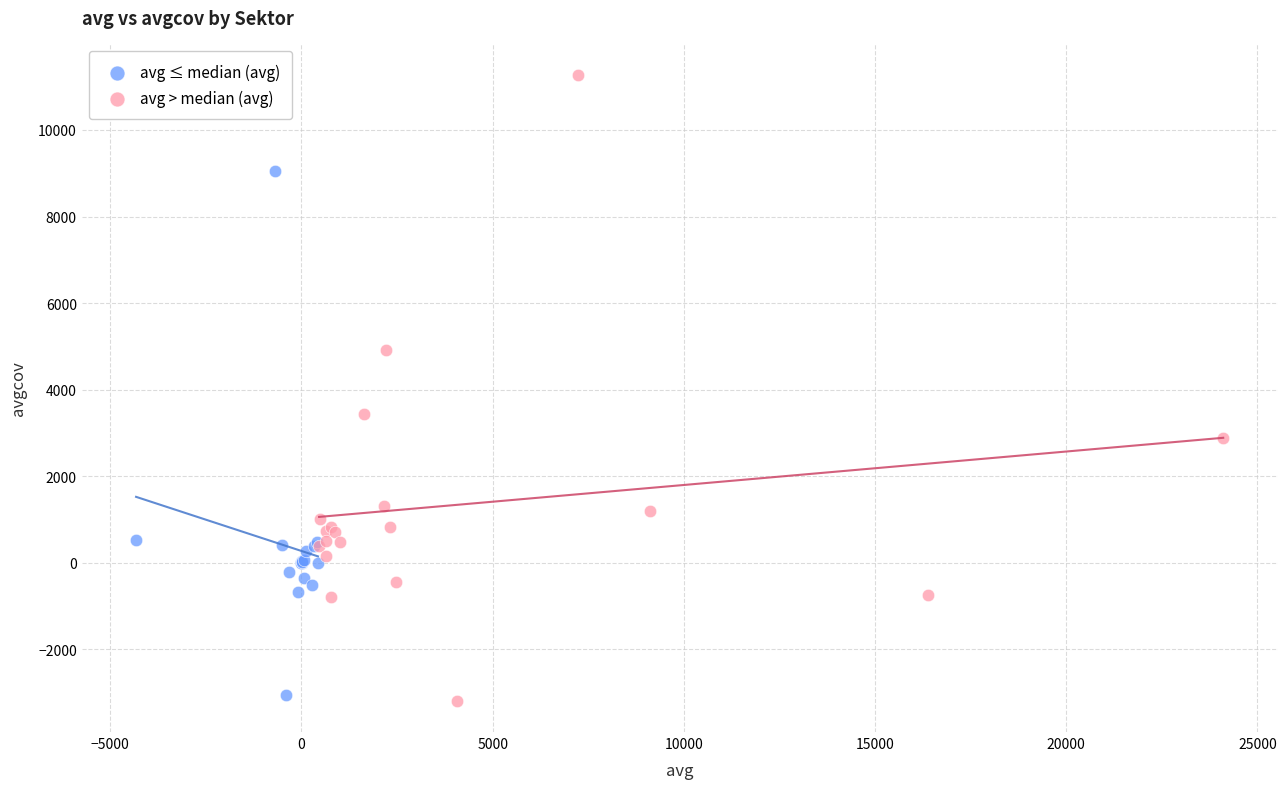

What are all the series names shown in the legend?

avg ≤ median (avg), avg > median (avg)